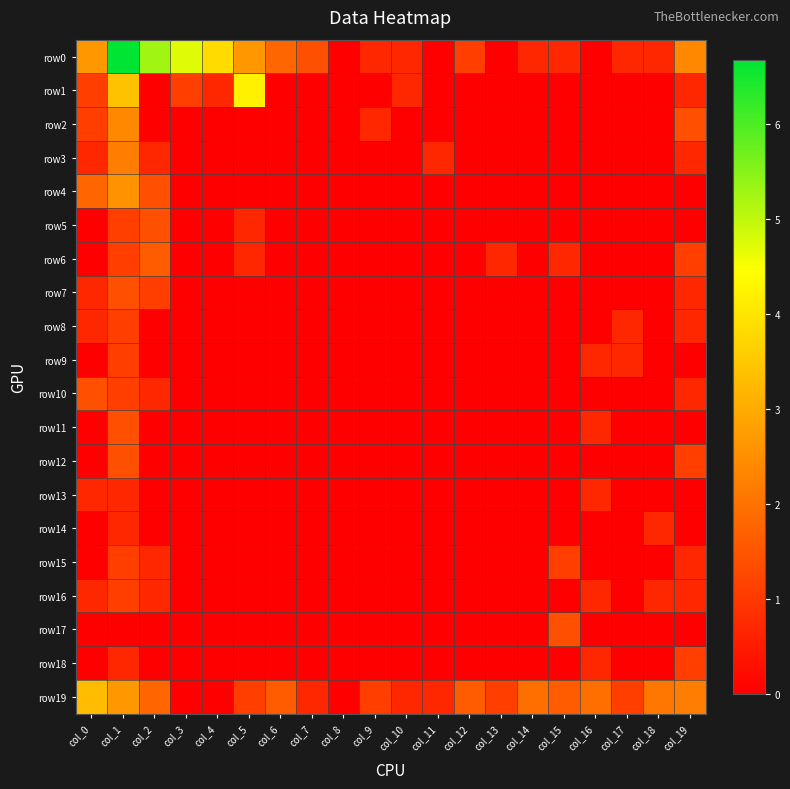

What is the total value across all series at col_3?

5.8